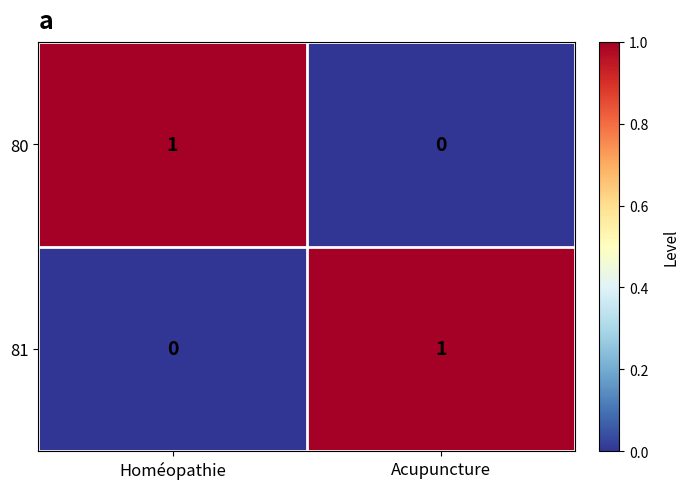

What is the total value across all series at Homéopathie?

1